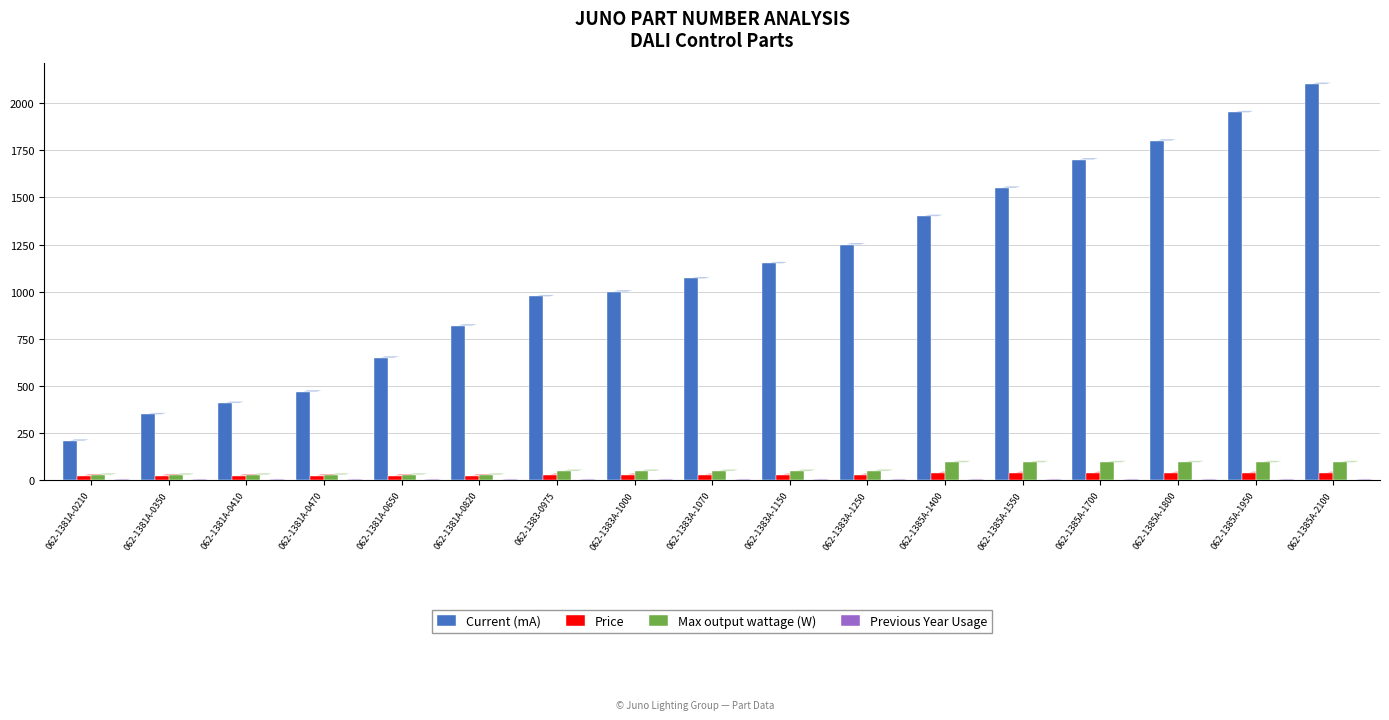

Between 062-1383A-1000 and 062-1385A-1800, which series saw the biggest shift?

Current (mA)